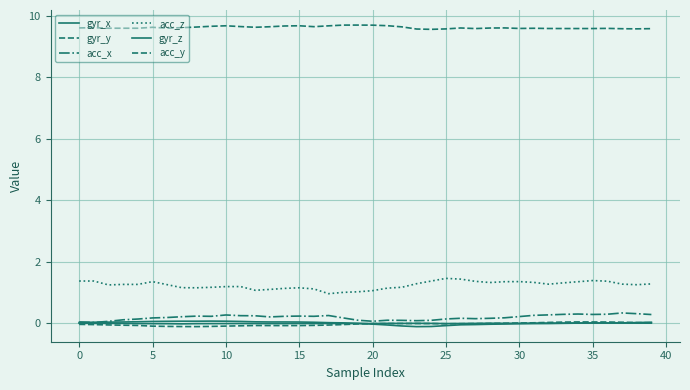

True or false: acc_x and acc_z intersect in this chart.

False